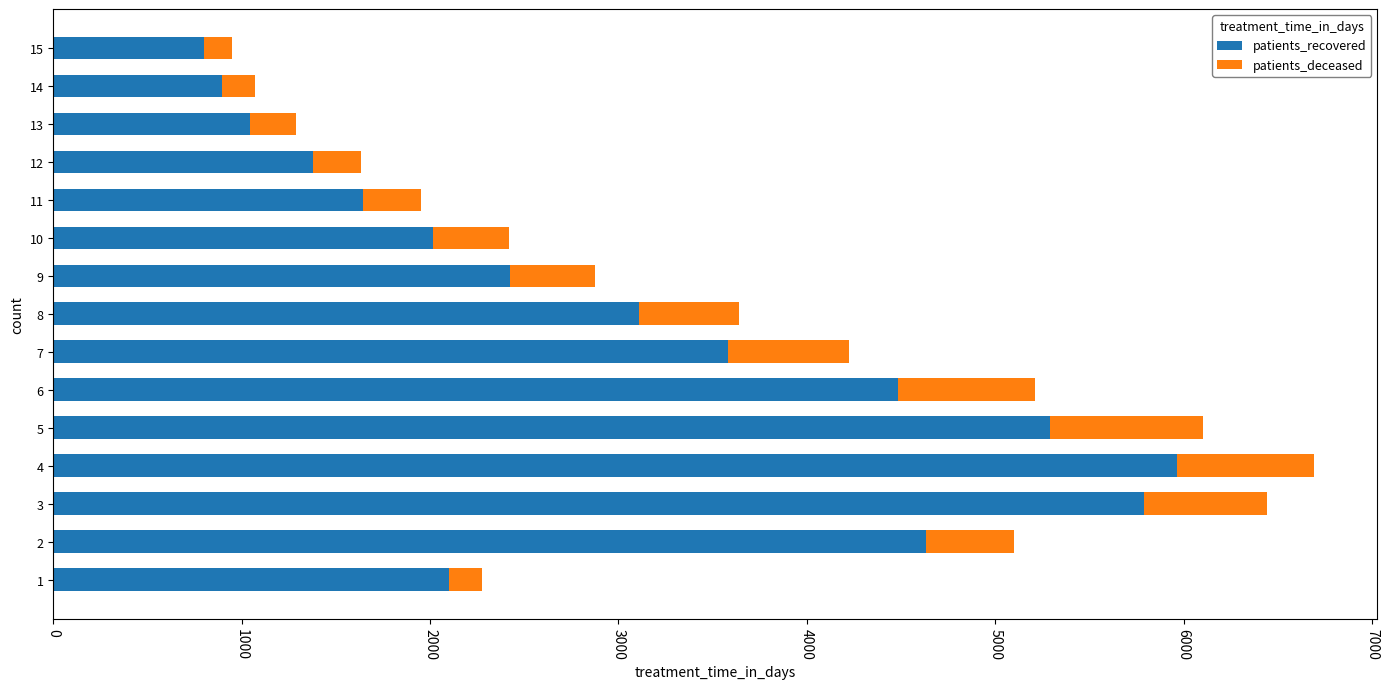

What is the highest value of the patients_recovered series?

5963